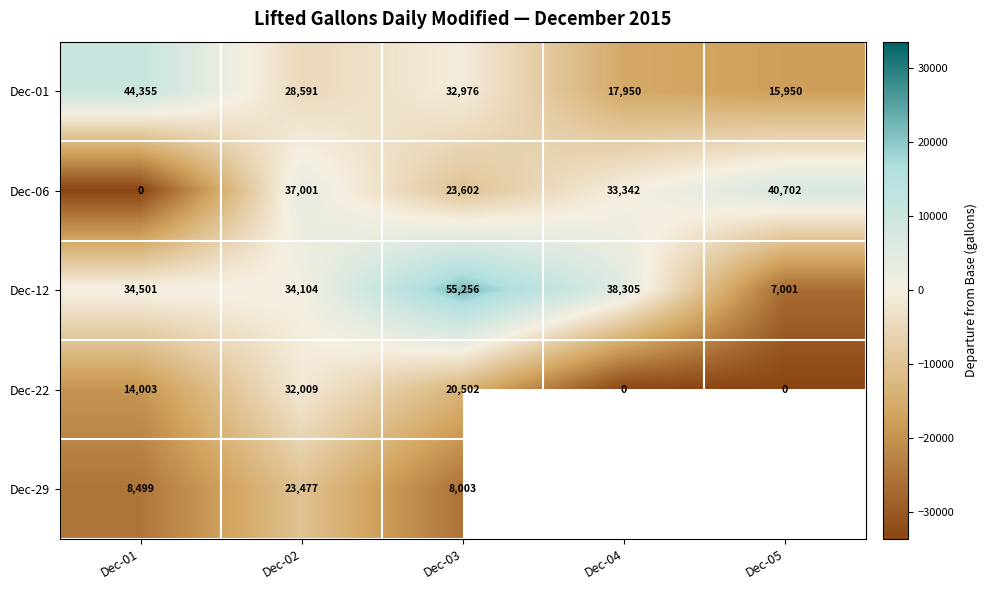

Between Dec-03 and Dec-04, which is larger?

Dec-03